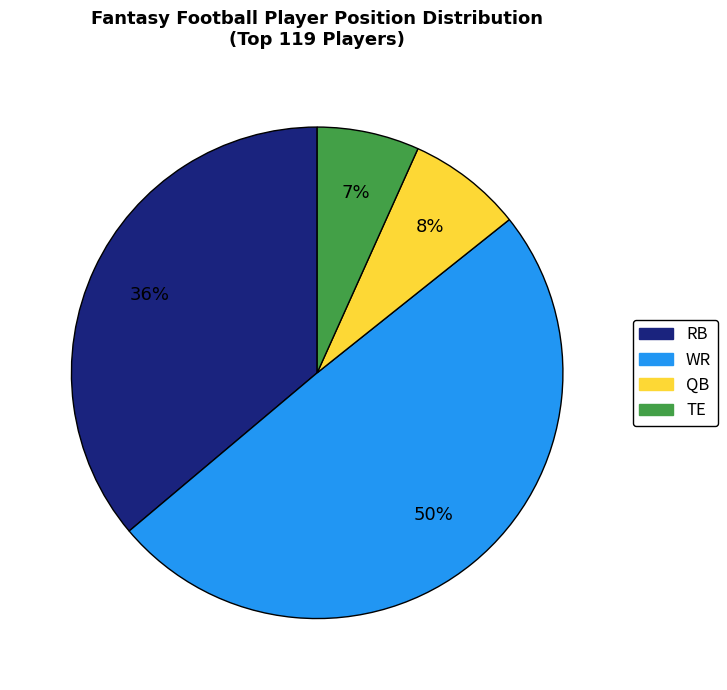

To the nearest percent, what is the average slice percentage?

25%